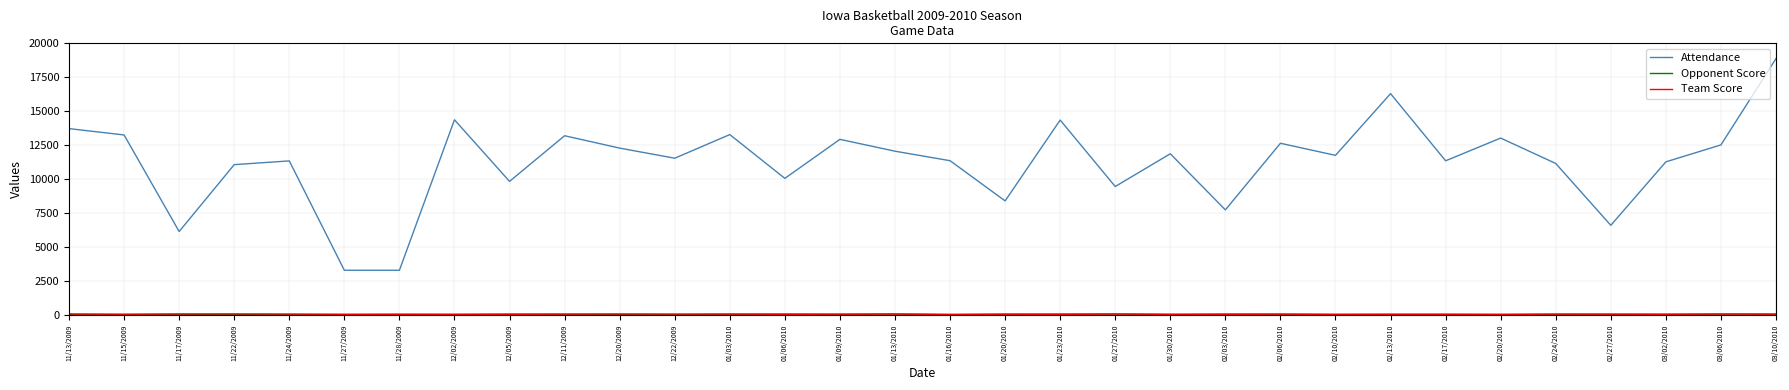

At which category is the sum across all series the highest?

03/10/2010